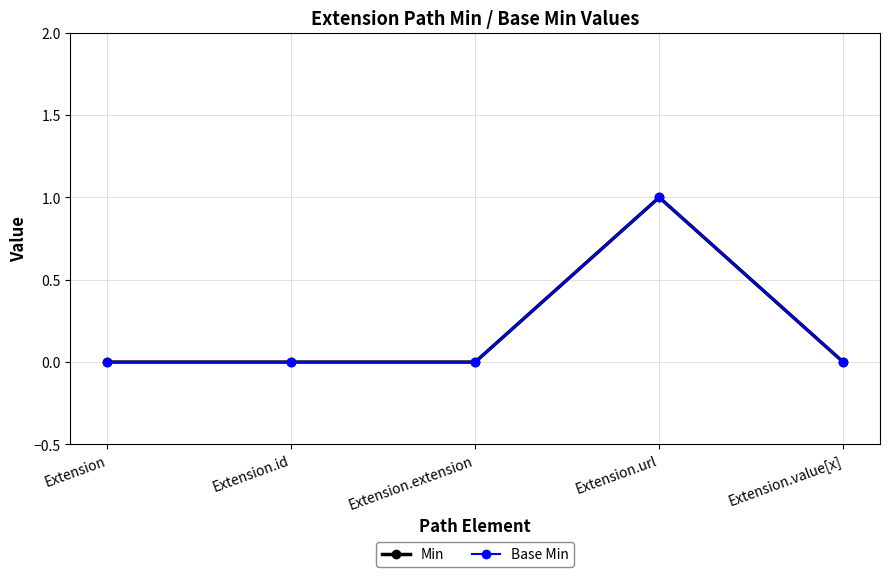

Which series changed the most between Extension.id and Extension.url?

Min